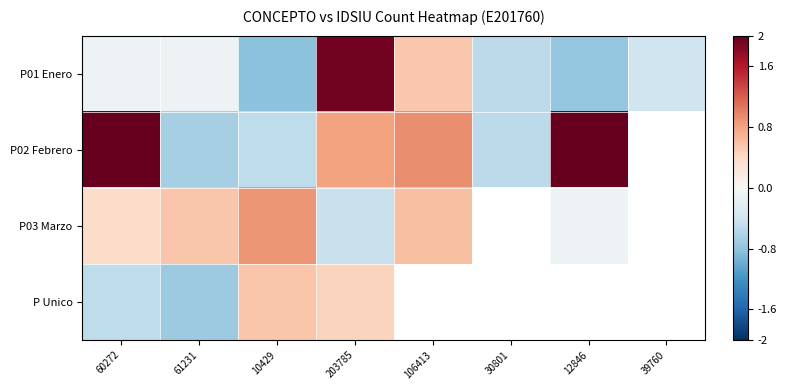

How many P02 Febrero values are between 0 and 2?

2